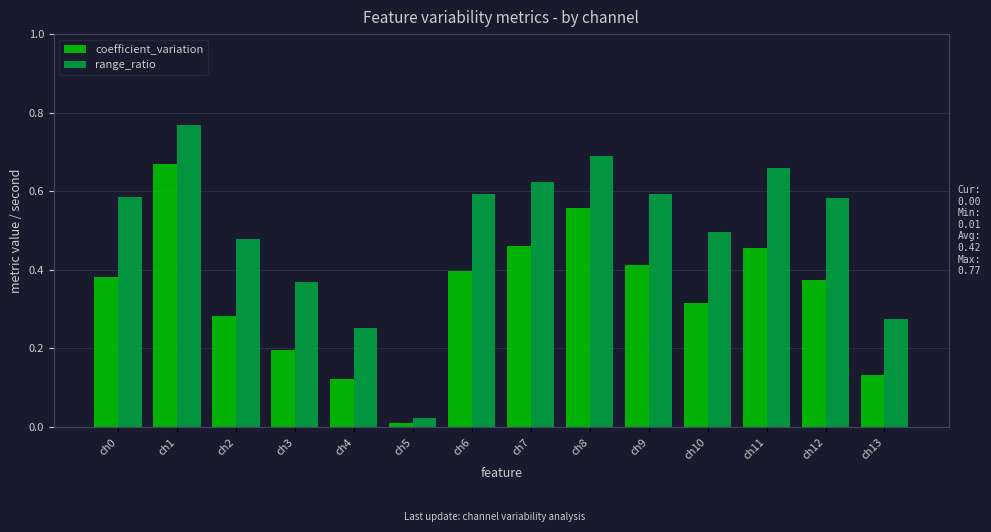

At ch10, list the series in order from largest to smallest.

range_ratio, coefficient_variation